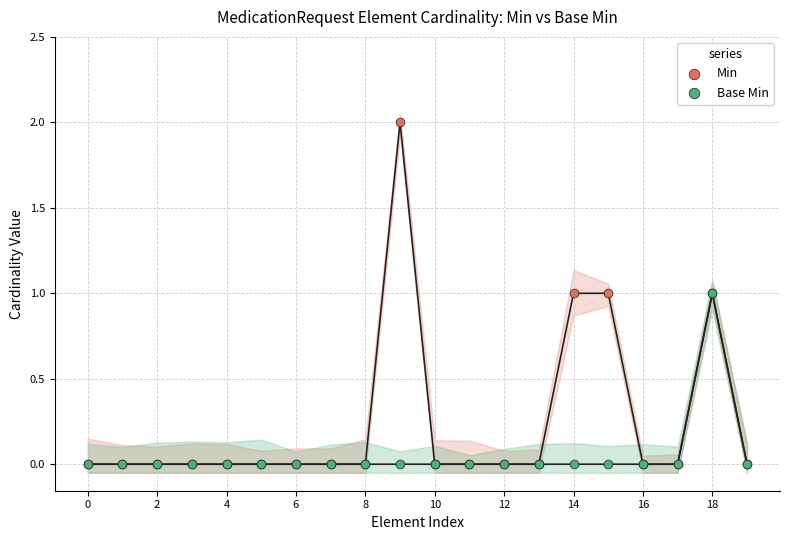

Which series has the largest Y range (max minus min)?

Min